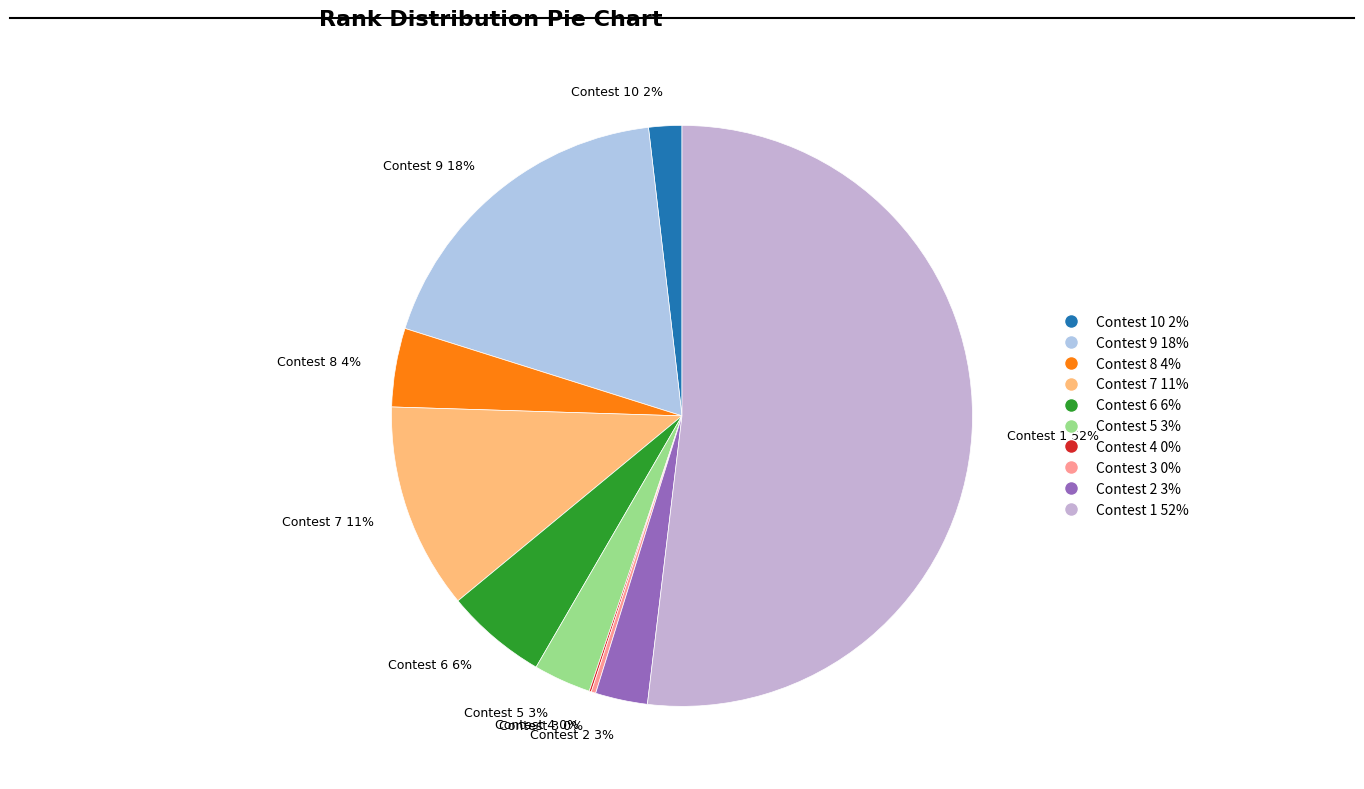

To the nearest percent, what portion does Contest 6 6% represent?

6%